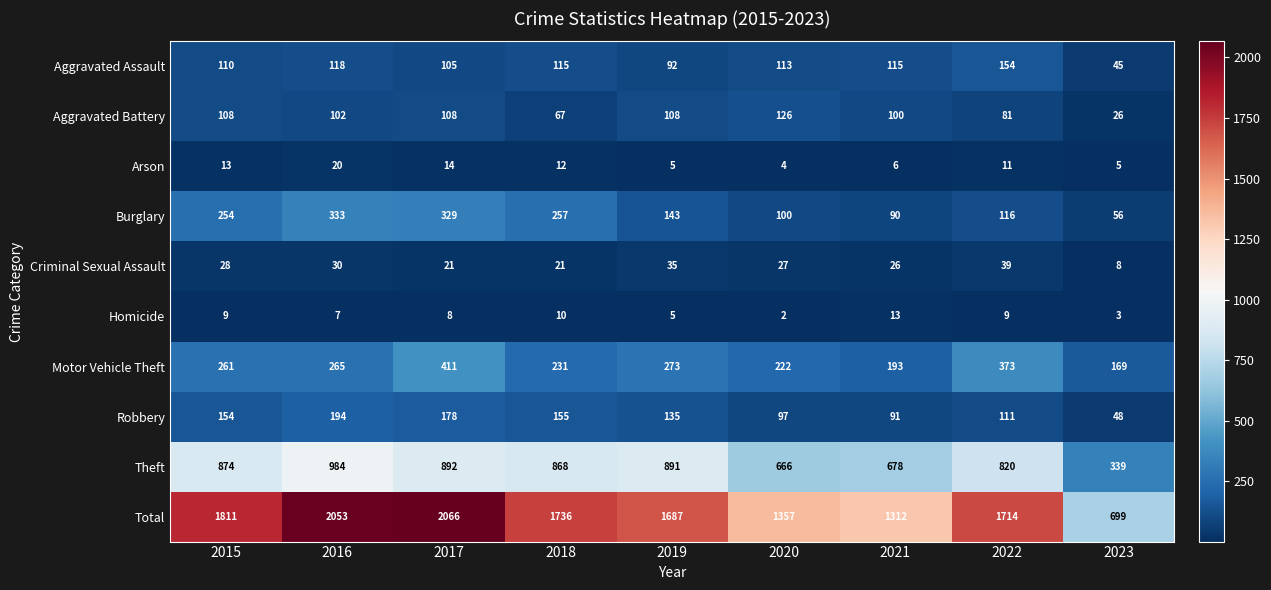

True or false: Burglary has a value of 25 at 2022.

False